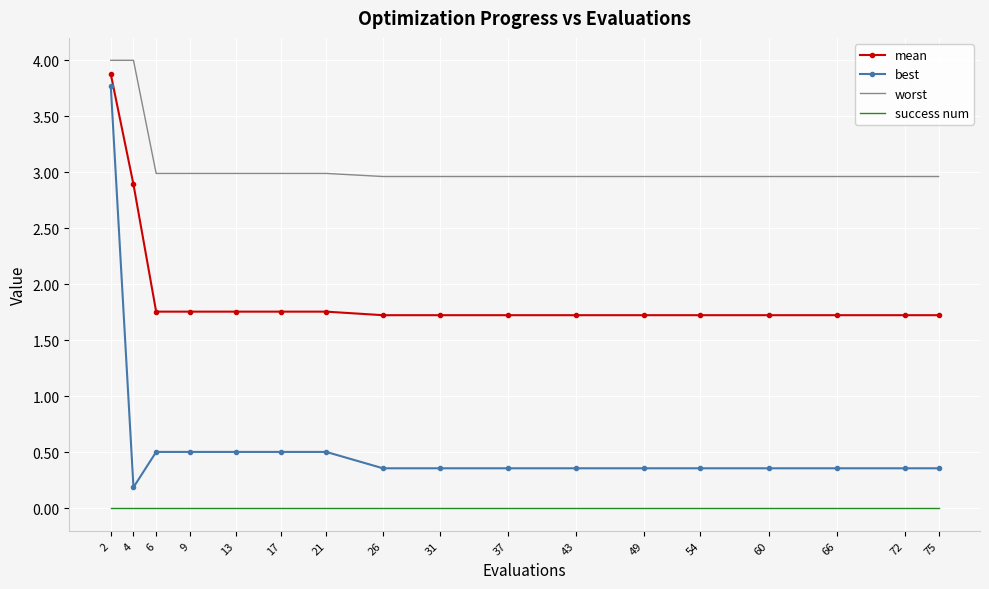

True or false: mean and worst cross at least once.

False